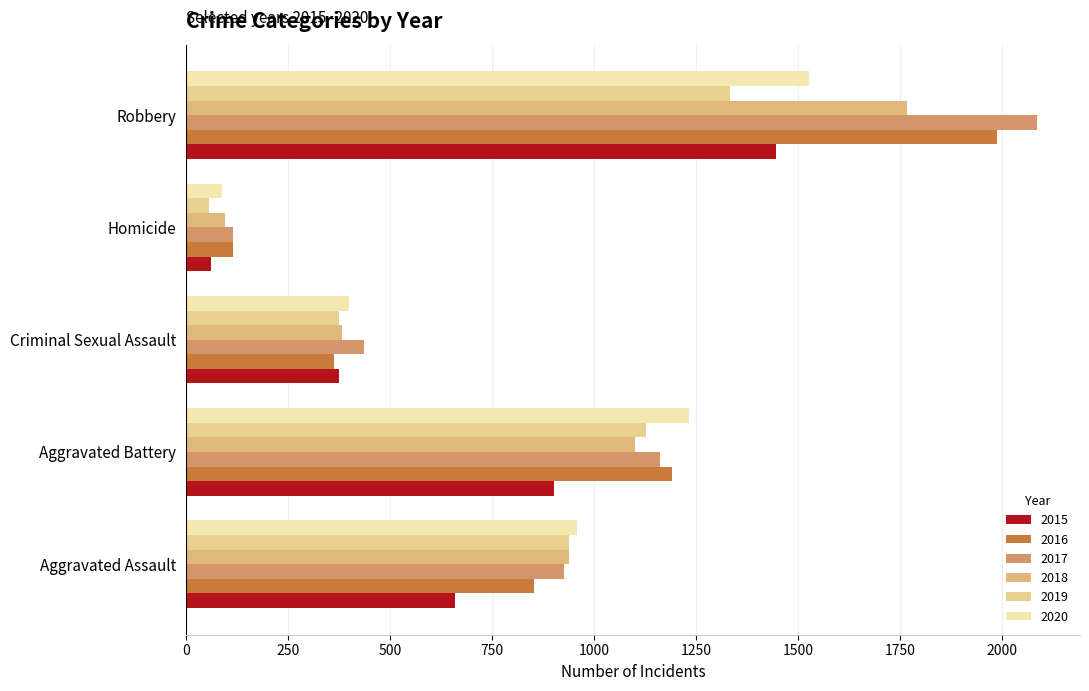

What is the difference between the 2015 values at Homicide and Criminal Sexual Assault?

313